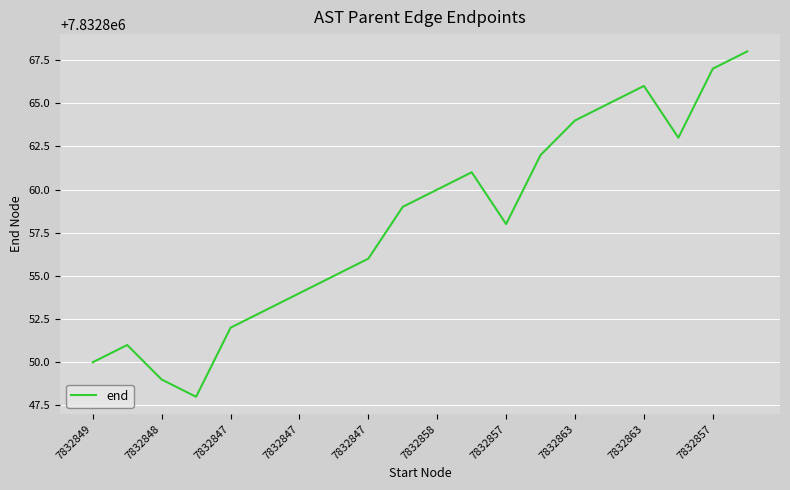

What is the minimum value shown in the chart?

7832848